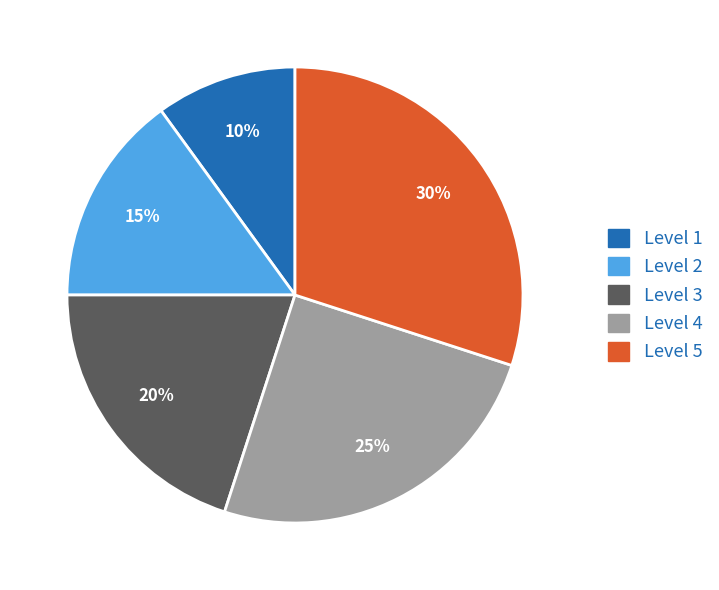

Combined, do Level 4 and Level 5 account for over 50%?

Yes